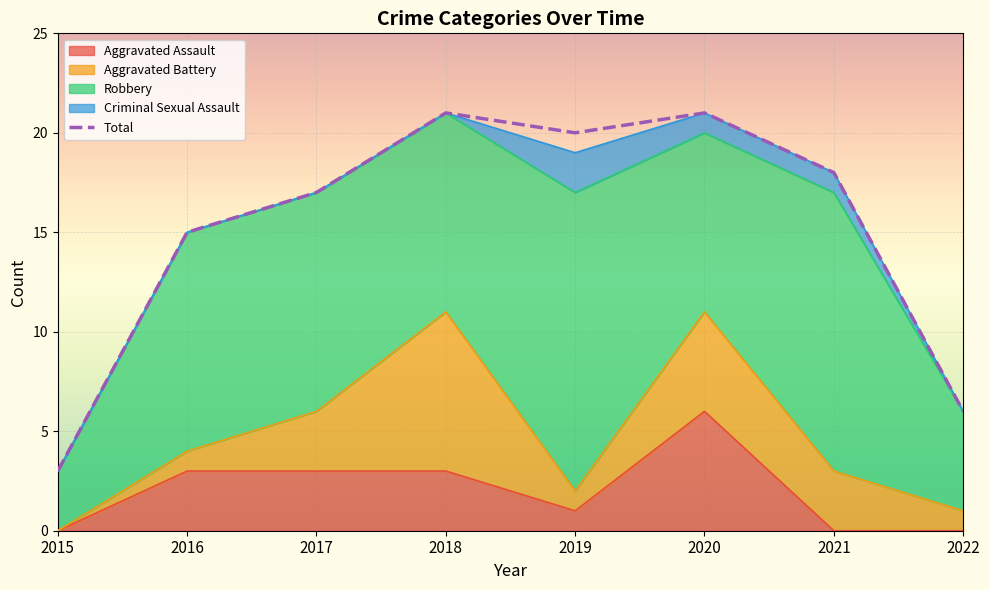

Reading right to left, transcribe all the data shown in this chart.

6	18	21	20	21	17	15	3